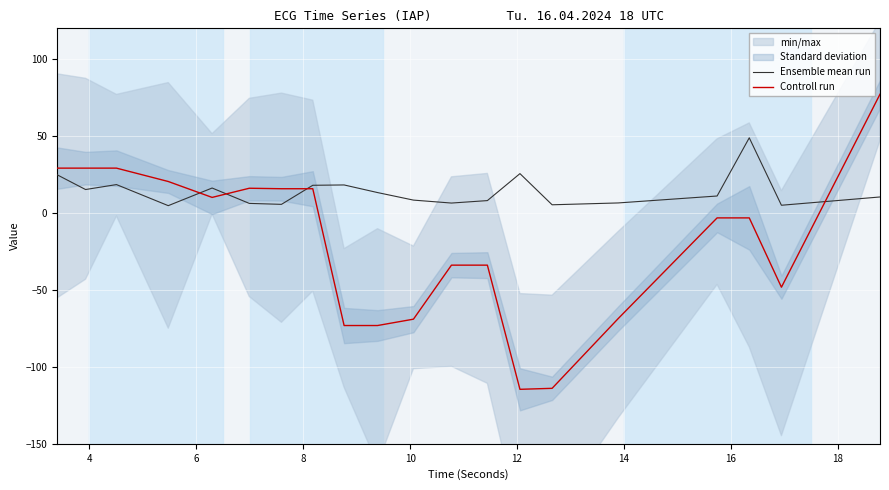

Does the chart display data point markers on the line(s)?

No